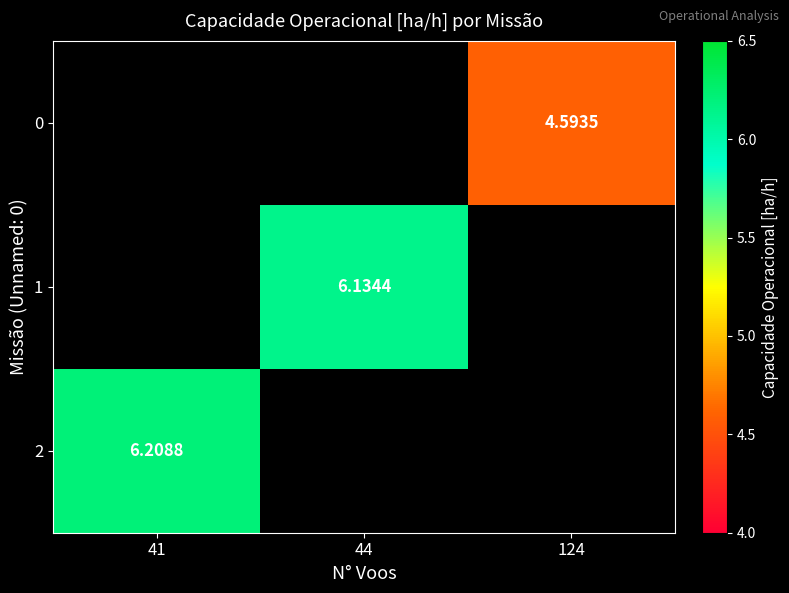

Is the value of 2 at 41 greater than the value of 1 at 44?

Yes